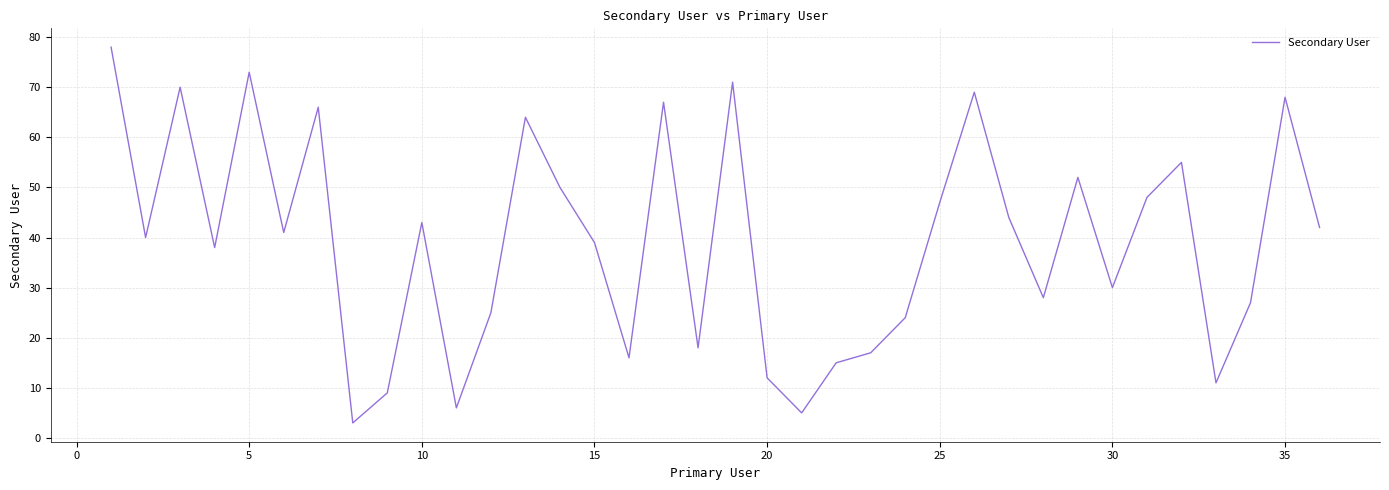

What is the smallest value displayed?

3